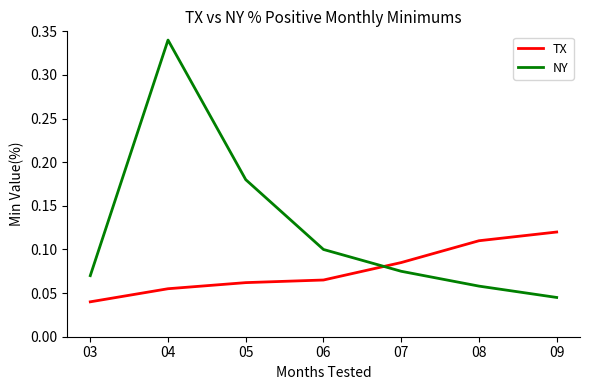

Is it true that TX equals 0.1 at 06?

True